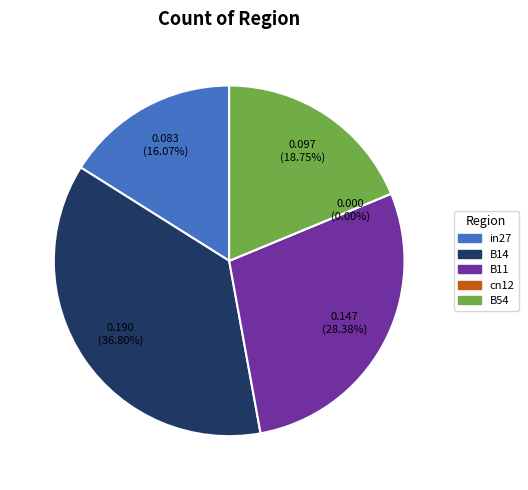

Does cn12 represent more than half of the total?

No